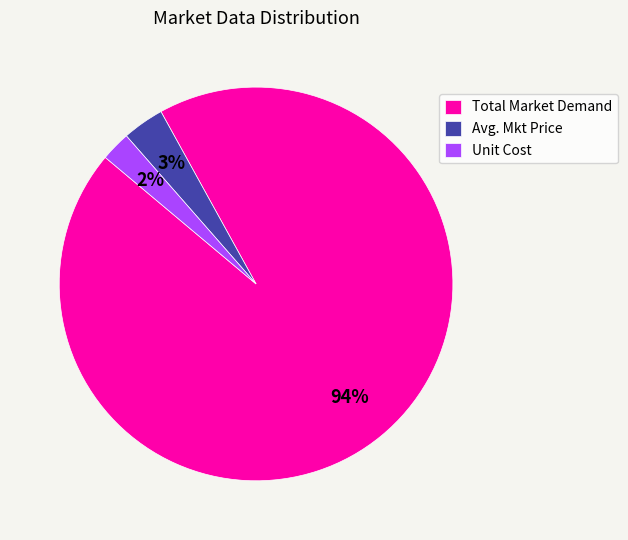

Which has a higher value, Total Market Demand or Unit Cost?

Total Market Demand